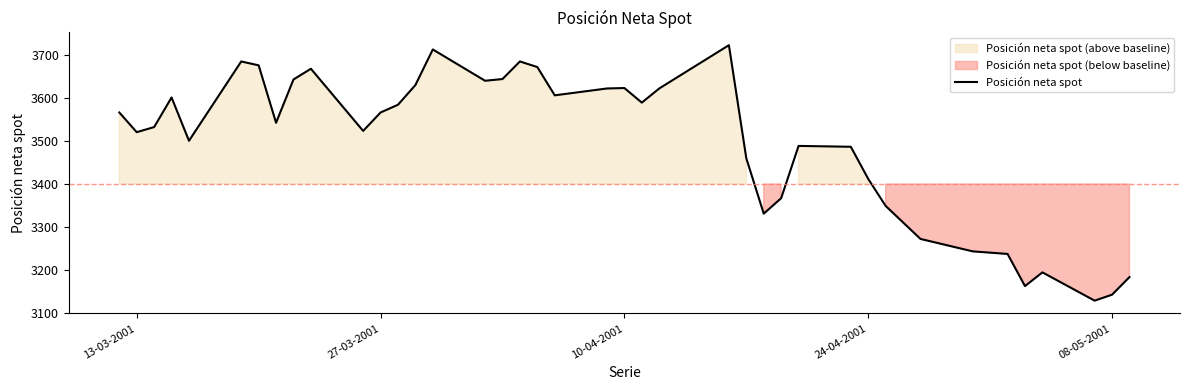

What is the maximum value for Posición neta spot?

3724